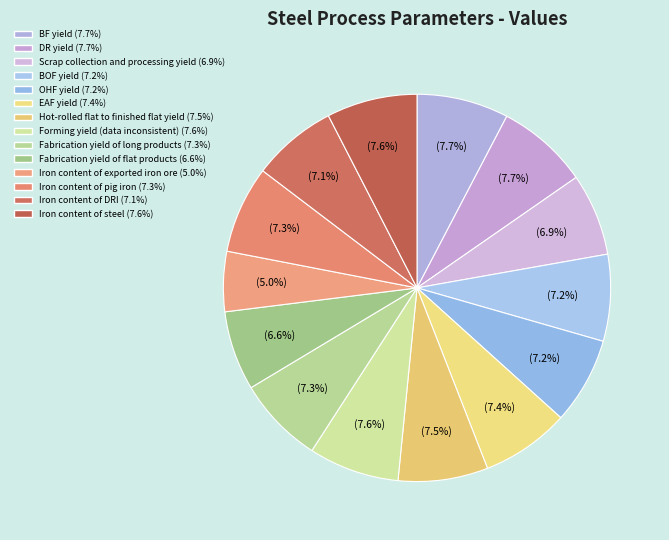

Which slice is the smallest?

Iron content of exported iron ore